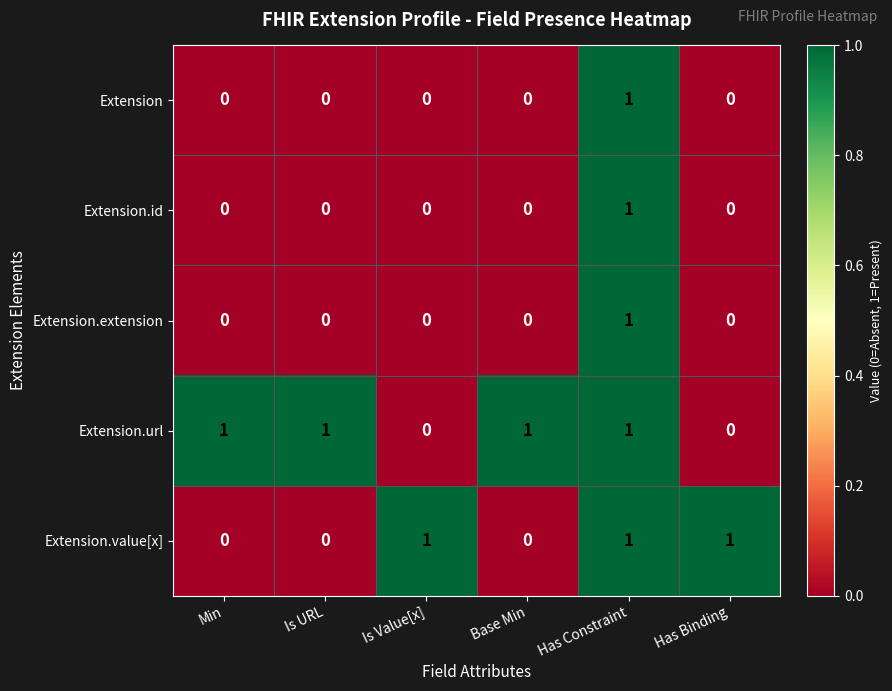

The Extension.url series shows 1 at Is URL. True or false?

True